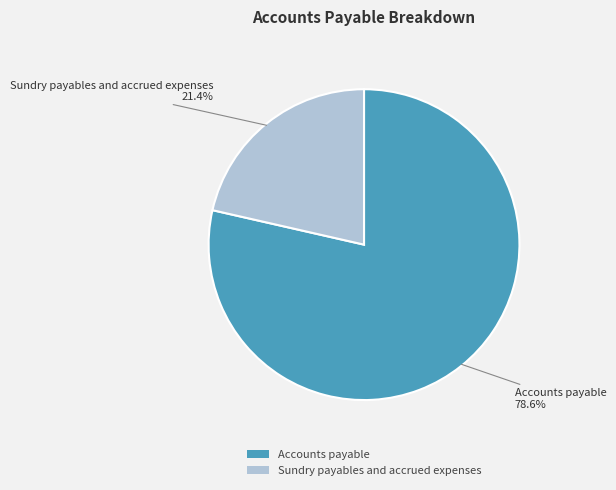

Is Sundry payables and accrued expenses the majority of the pie?

No